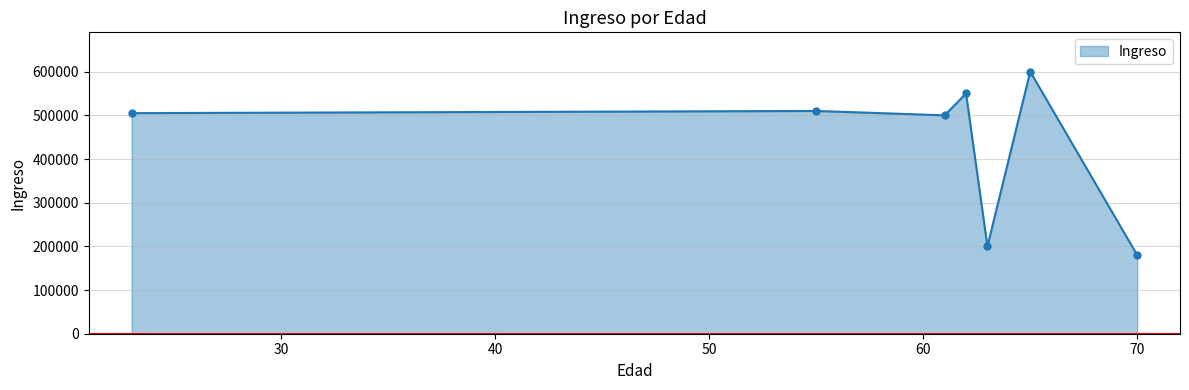

What is the value of the 3rd point from the left?

500000